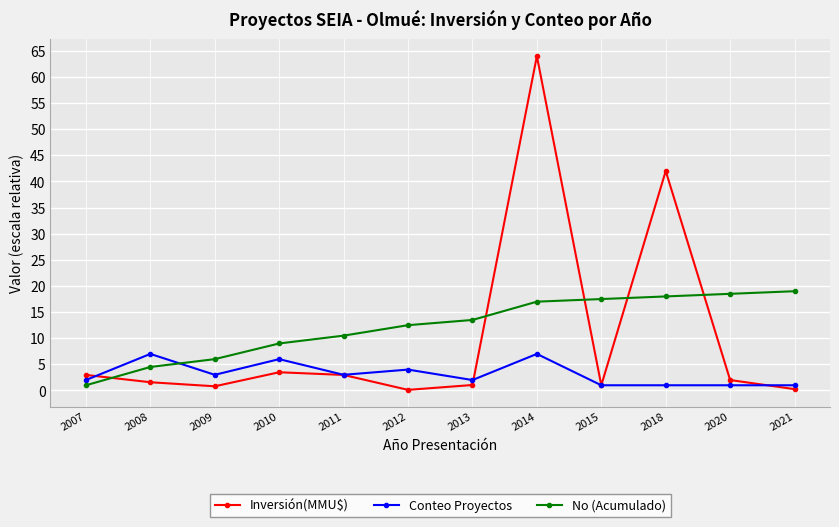

What value does the Inversión(MMU$) series have at 2013?

1.1